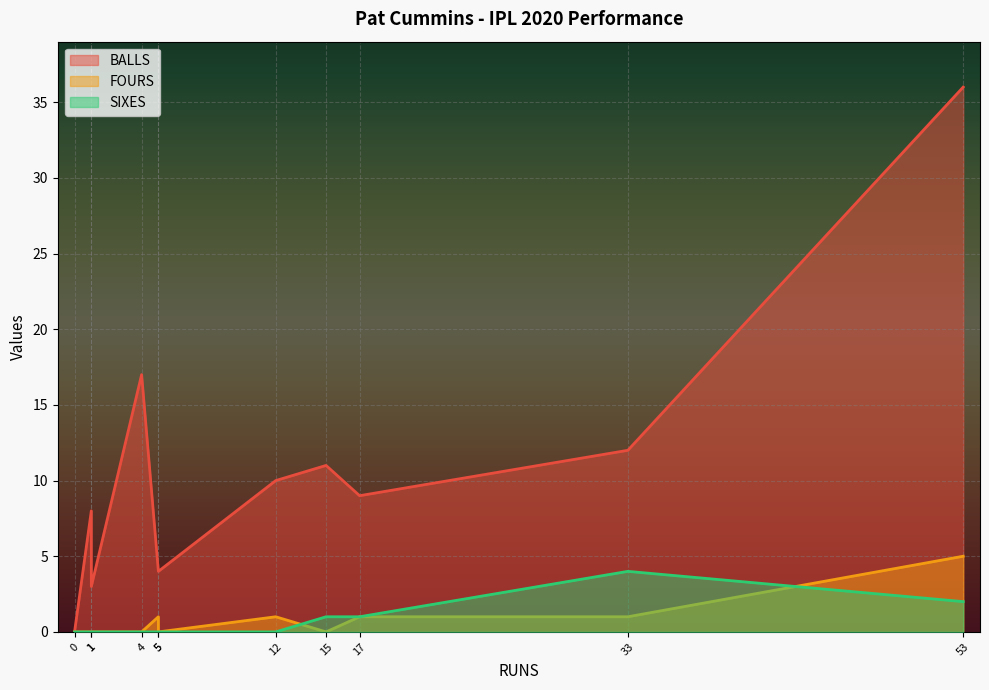

Is it true that BALLS equals 18 at 12?

False